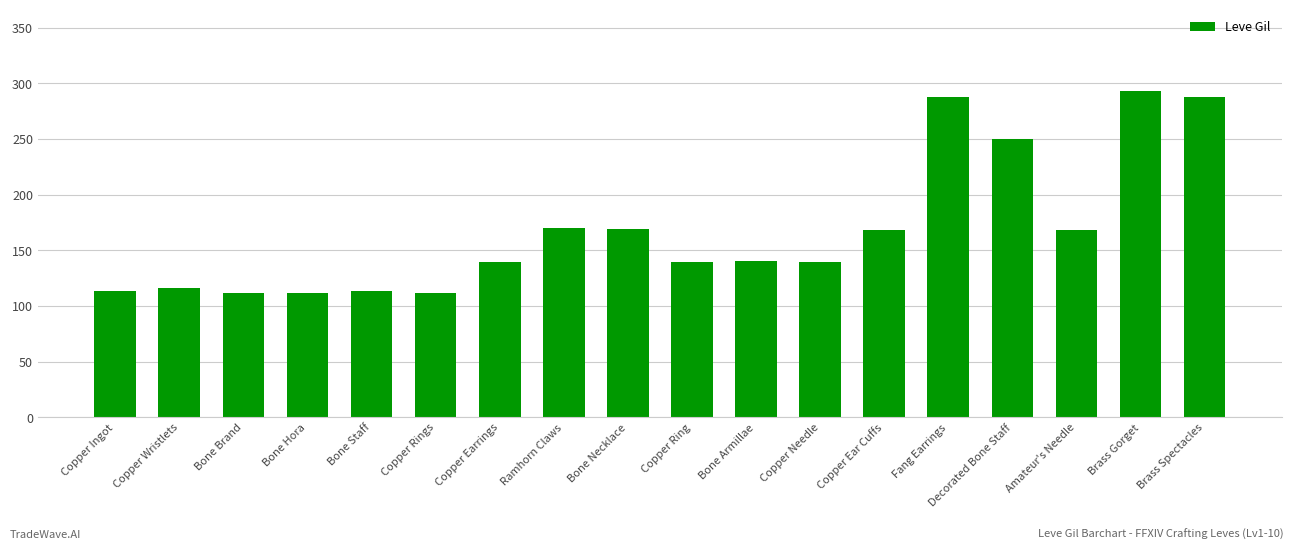

How many categories are shown in the chart?

18